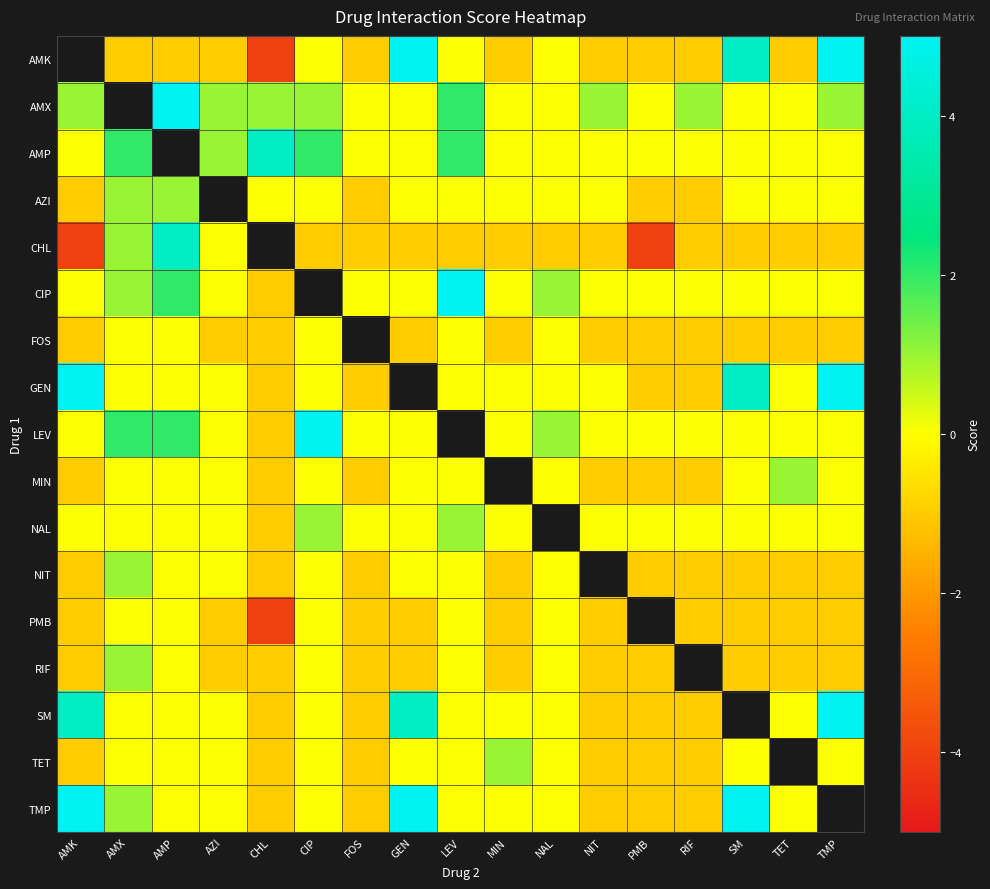

Is it true that PMB equals -1.0 at TMP?

True